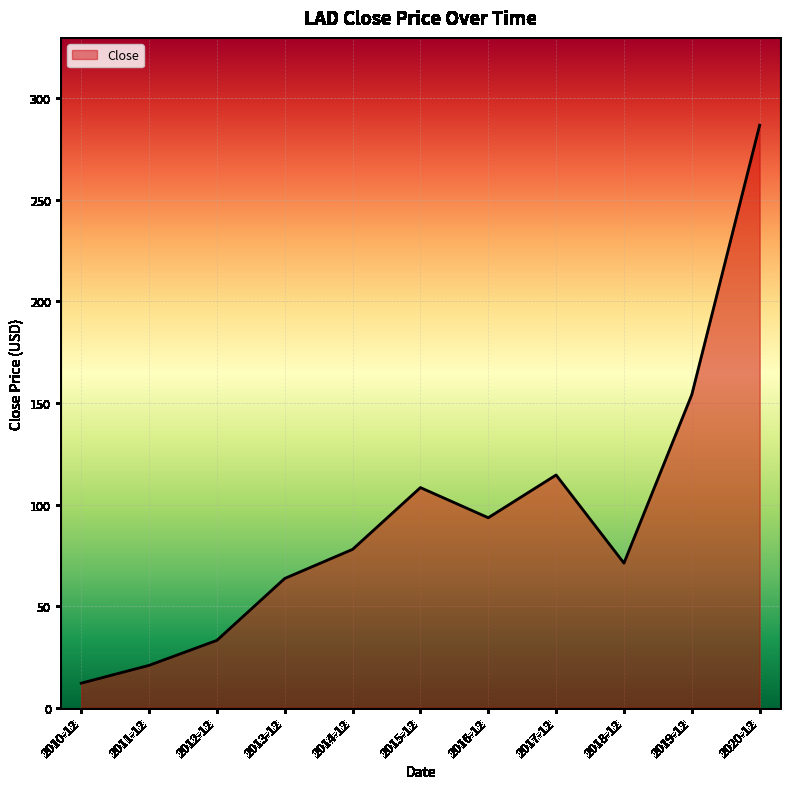

What is the maximum value shown in the chart?

286.8